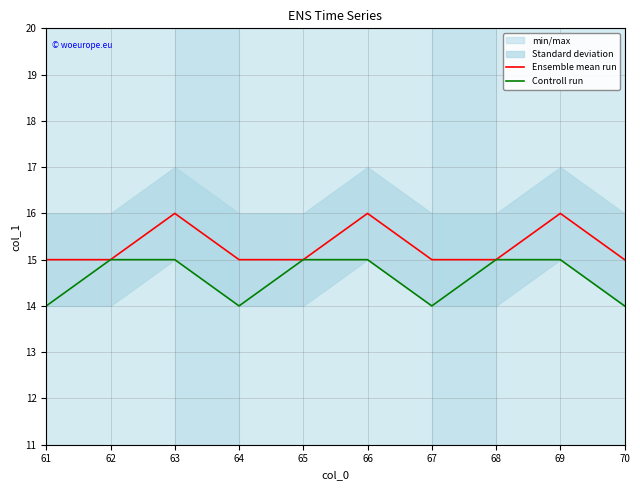

Reading left to right, list all the values displayed in this chart.

Ensemble mean run: 61=15	62=15	63=16	64=15	65=15	66=16	67=15	68=15	69=16	70=15
Controll run: 61=14	62=15	63=15	64=14	65=15	66=15	67=14	68=15	69=15	70=14